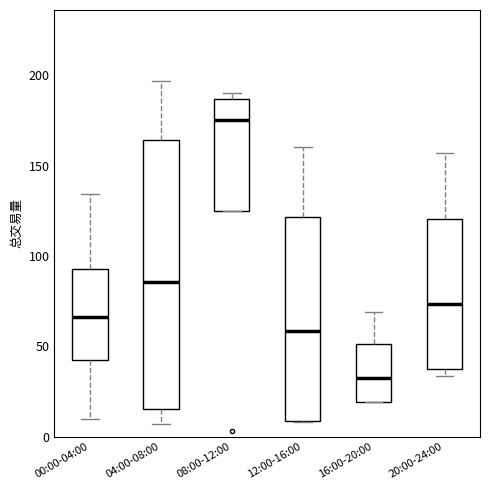

Which box is the tallest, from its lower edge to its upper edge?

04:00-08:00